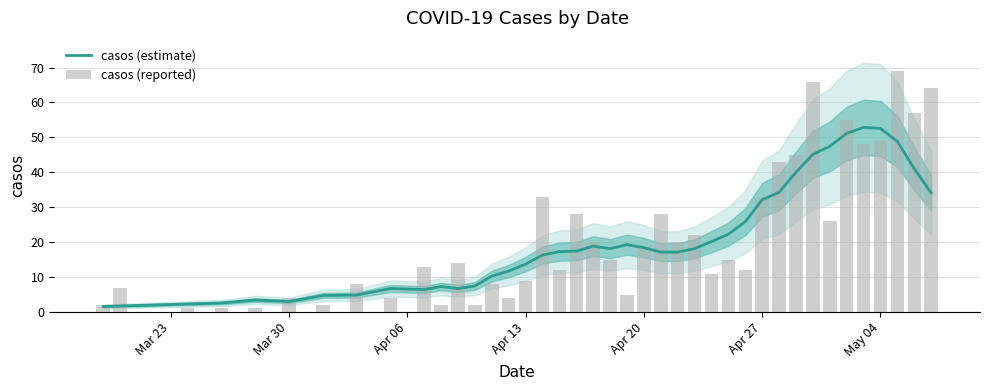

At how many categories does at least one series exceed 23?

15